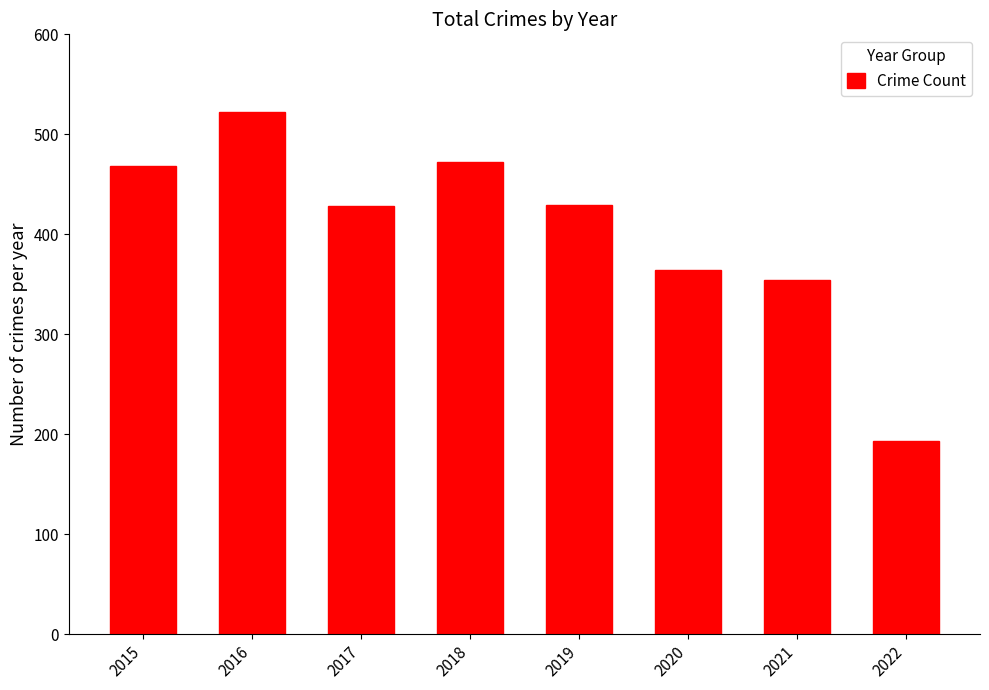

Are the bars horizontal?

No